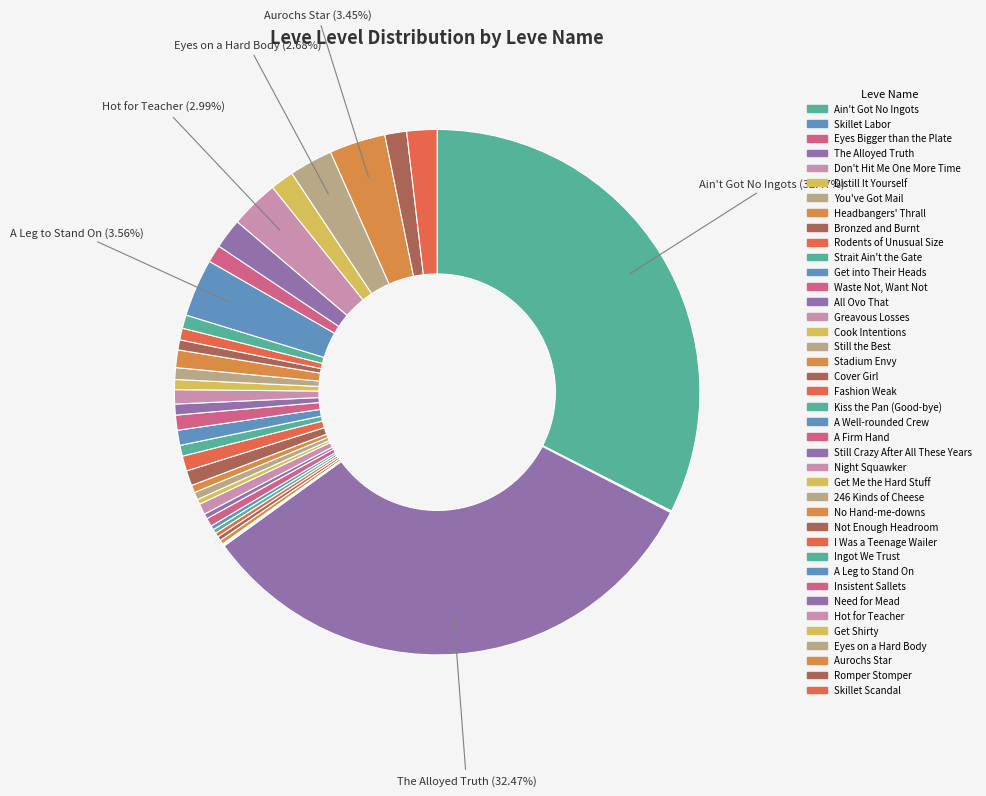

To the nearest percent, what percentage of the pie is Romper Stomper?

1%